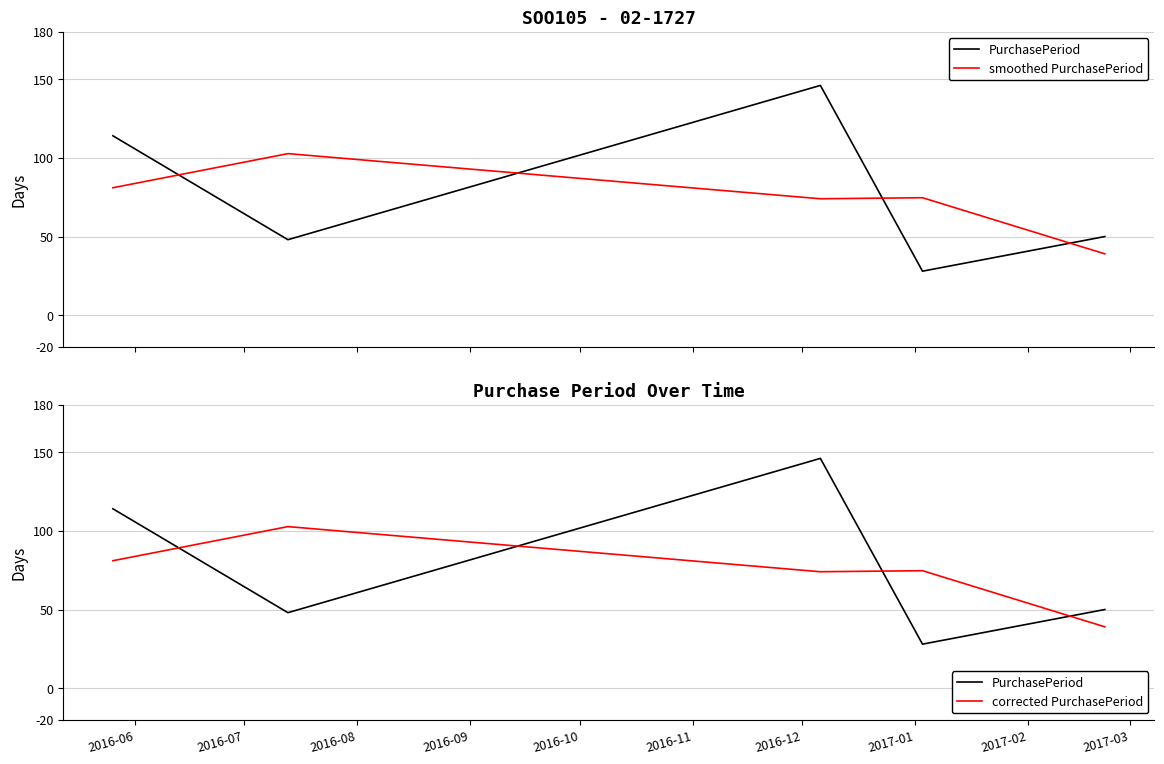

True or false: PurchasePeriod and smoothed PurchasePeriod cross at least once.

True